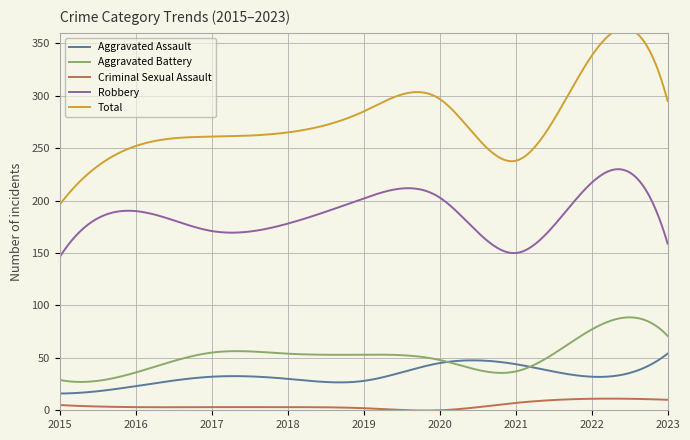

At which category does the chart reach its minimum across all series?

2020